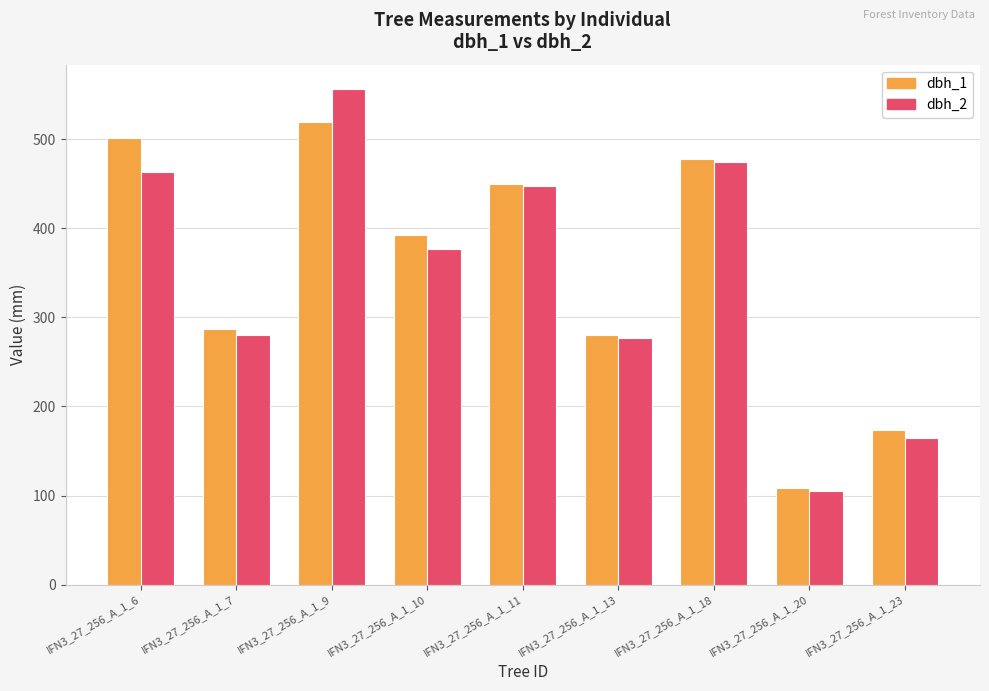

What is the value of the dbh_2 bar at the 5th from the left?

447